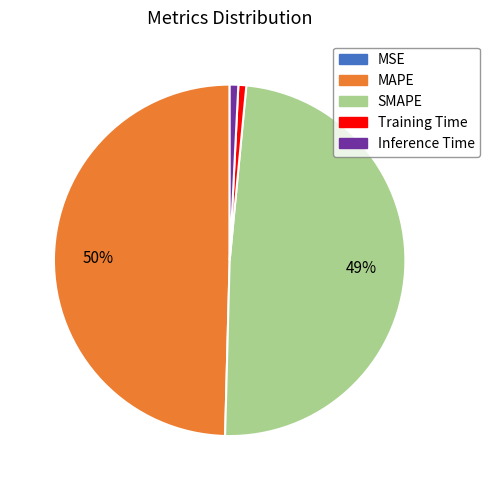

What is the largest slice in the pie chart?

MAPE